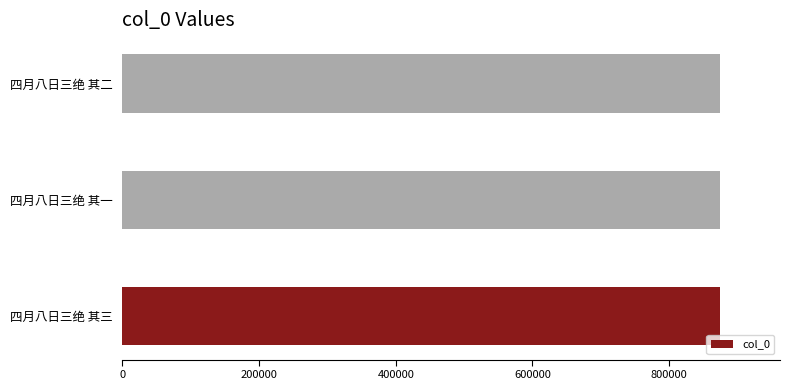

The chart shows a value of 874785 at 四月八日三绝 其三. True or false?

True